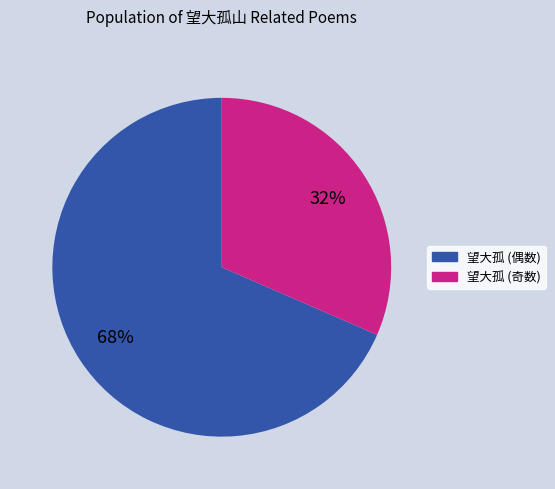

Is there any slice that represents more than half of the pie?

Yes